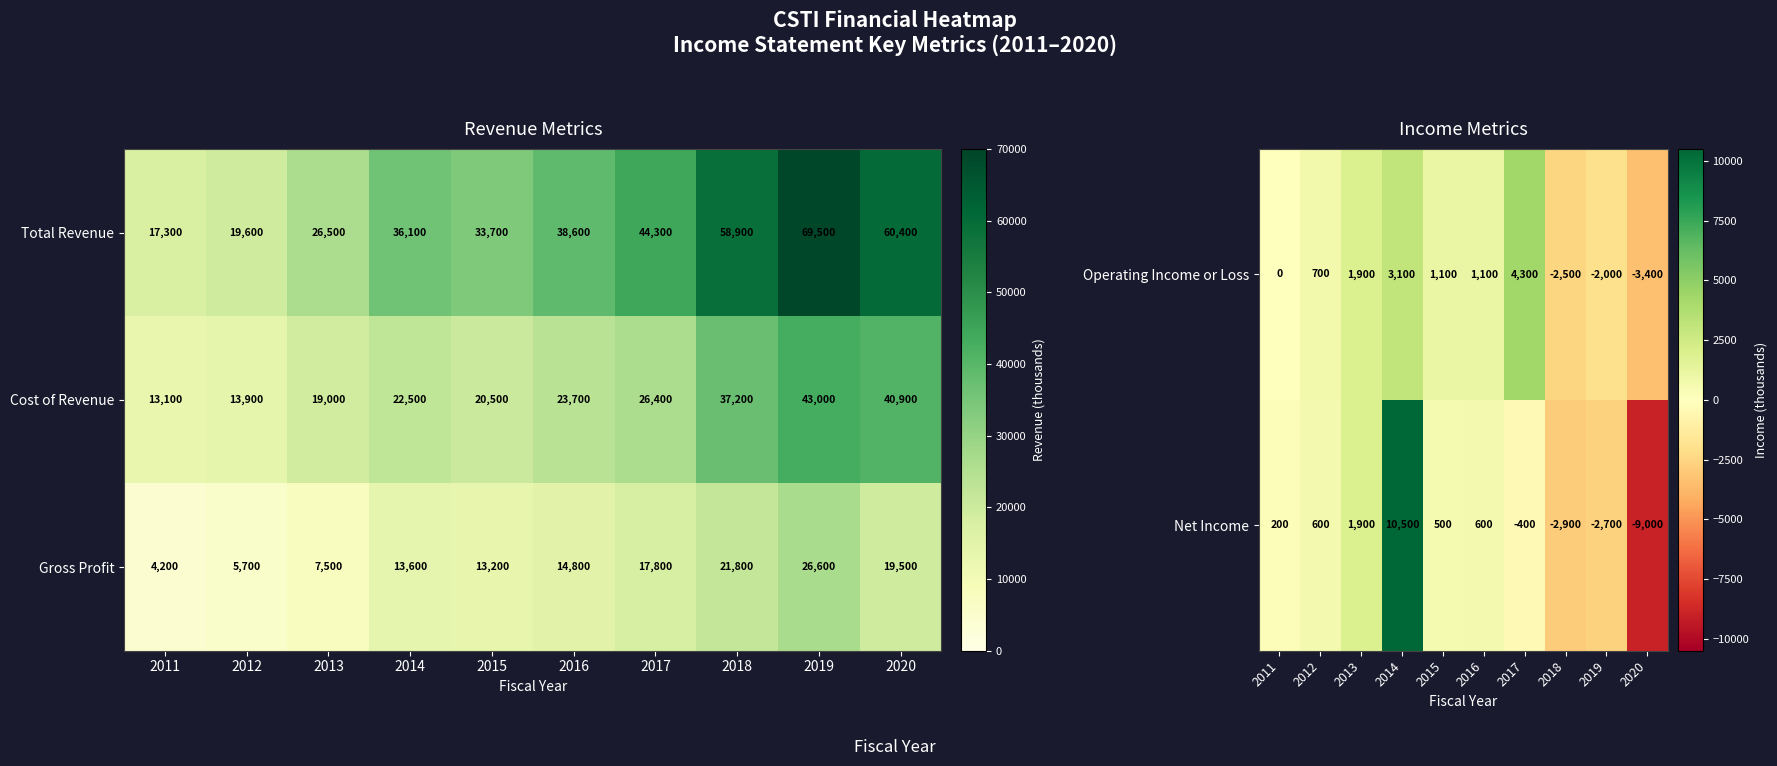

Which category has the highest value in the Net Income series?

2014